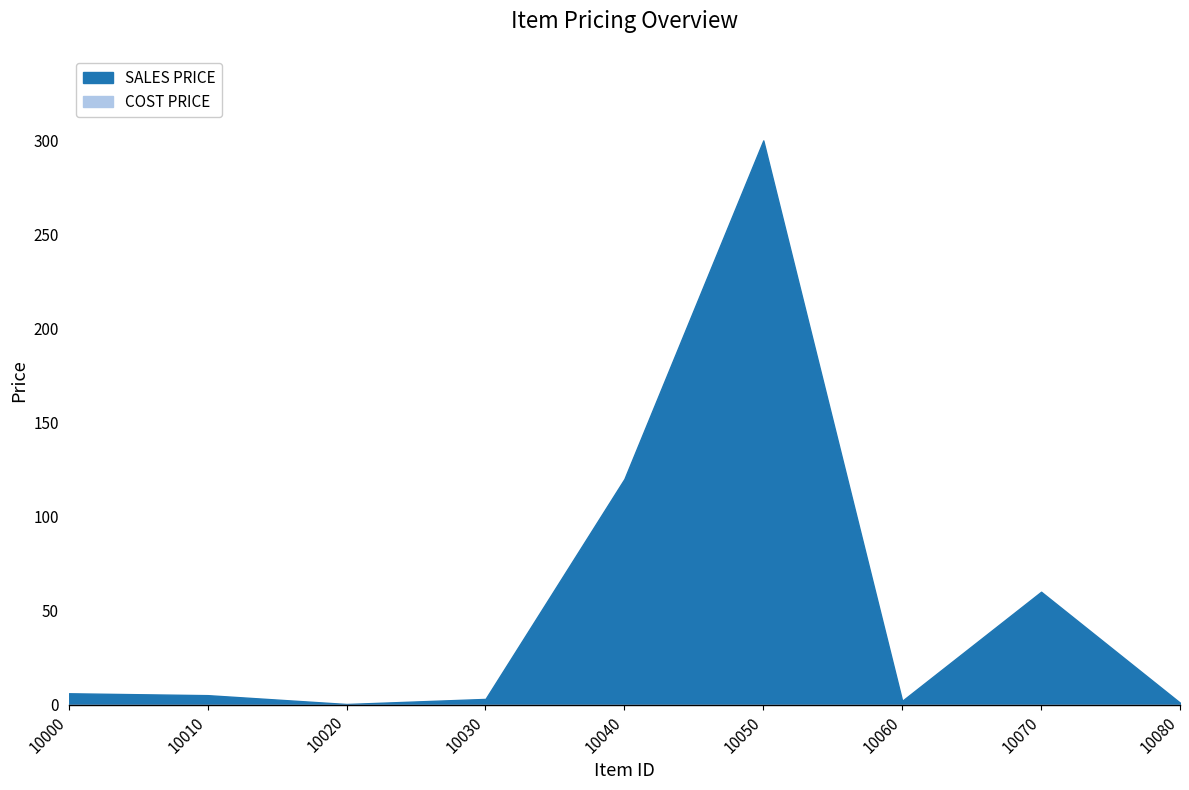

What are all the series names shown in the legend?

SALES PRICE, COST PRICE